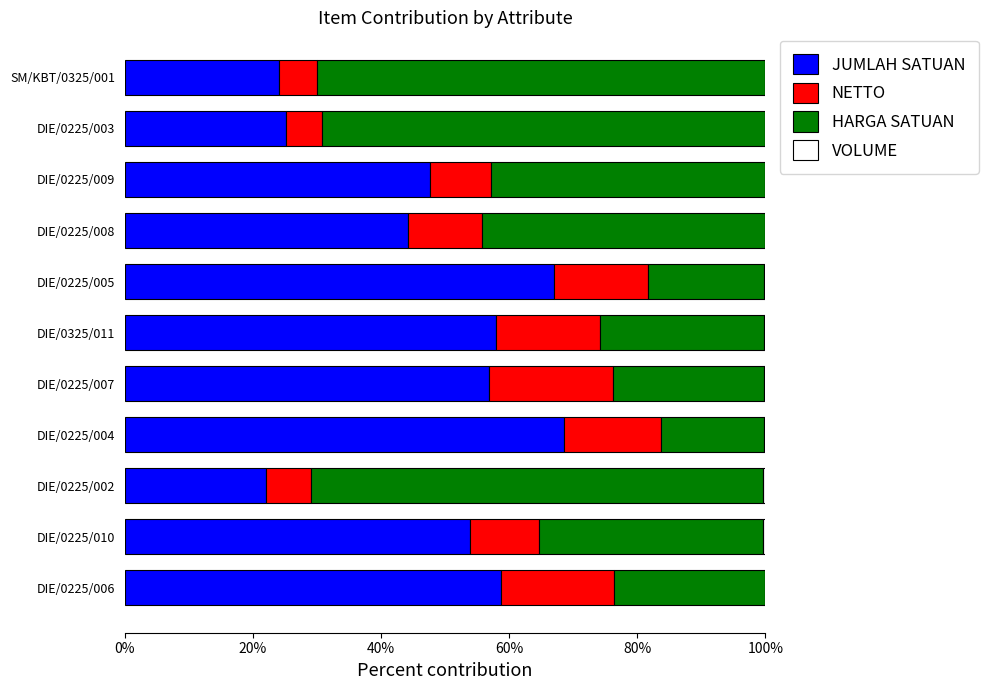

What is the maximum value for JUMLAH SATUAN?

68.6